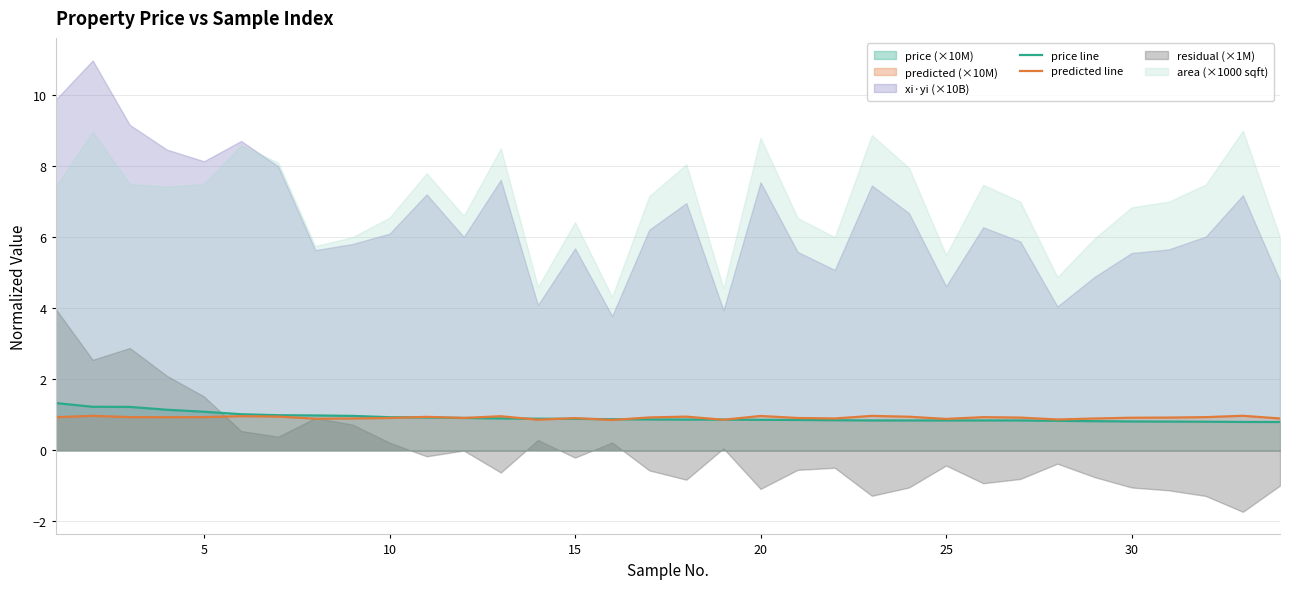

True or false: predicted line has more than 0 interior local peaks.

True